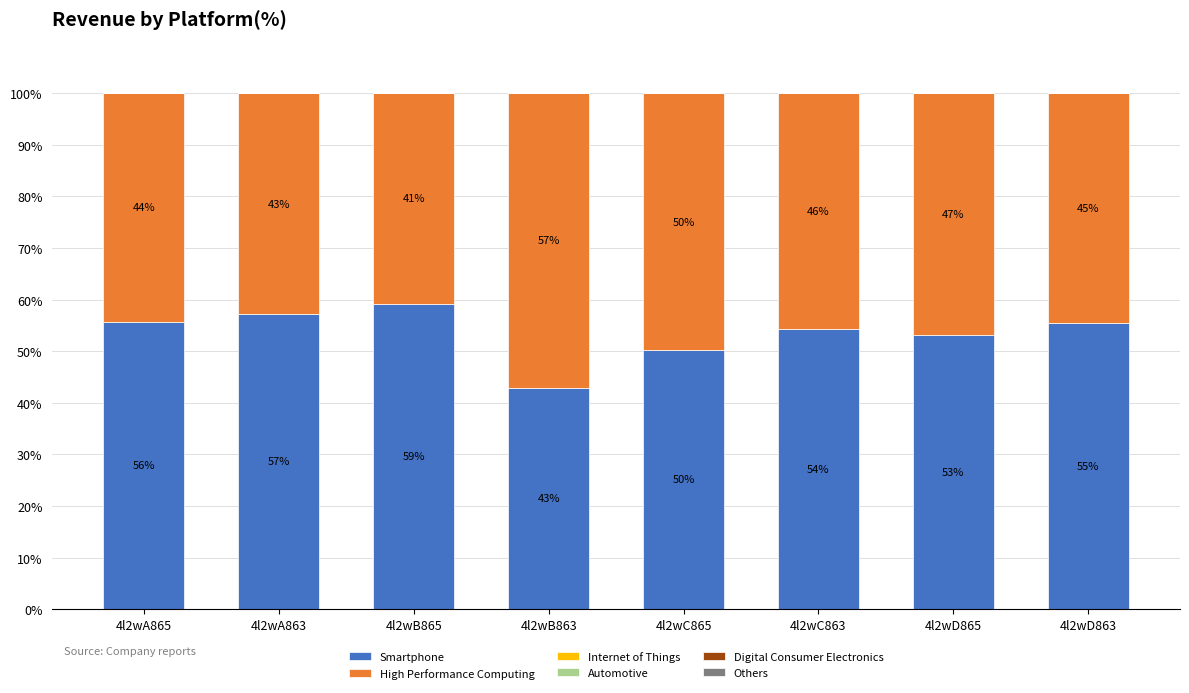

Where is Smartphone nearest to the value 51?

4l2wC865